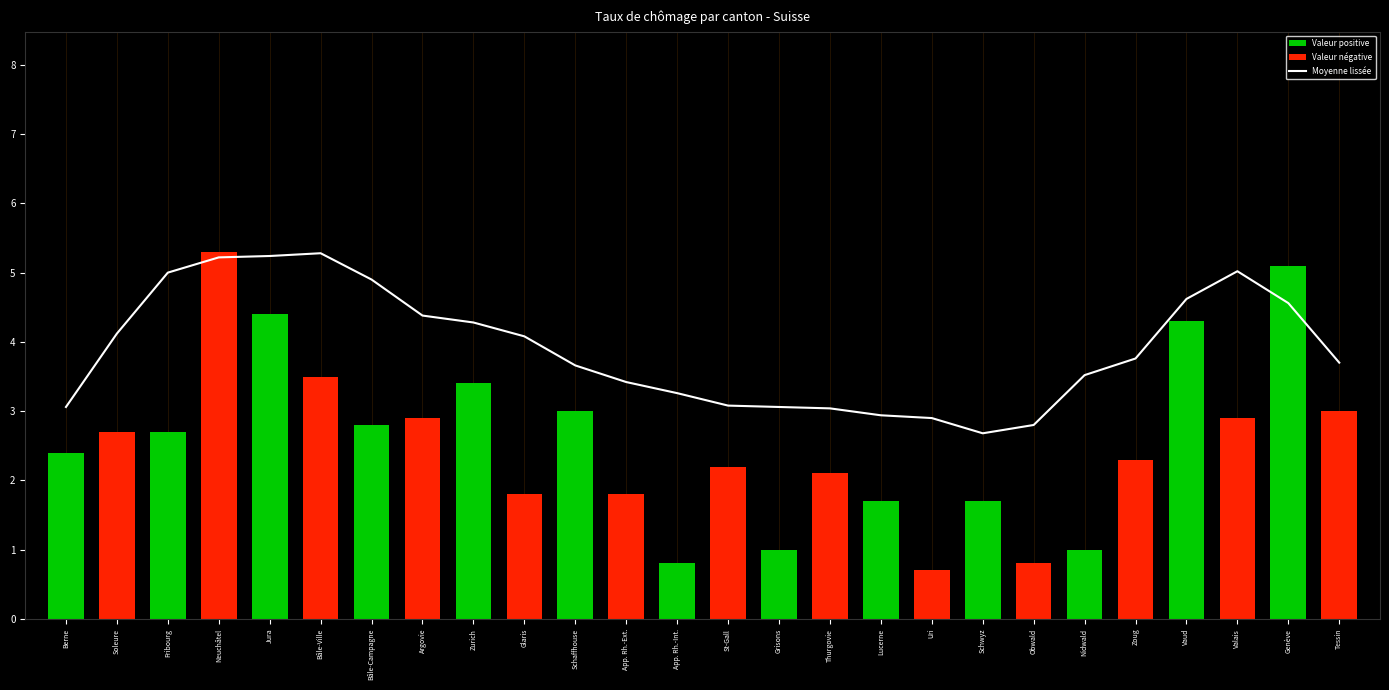

What position from the right is Obwald?

7